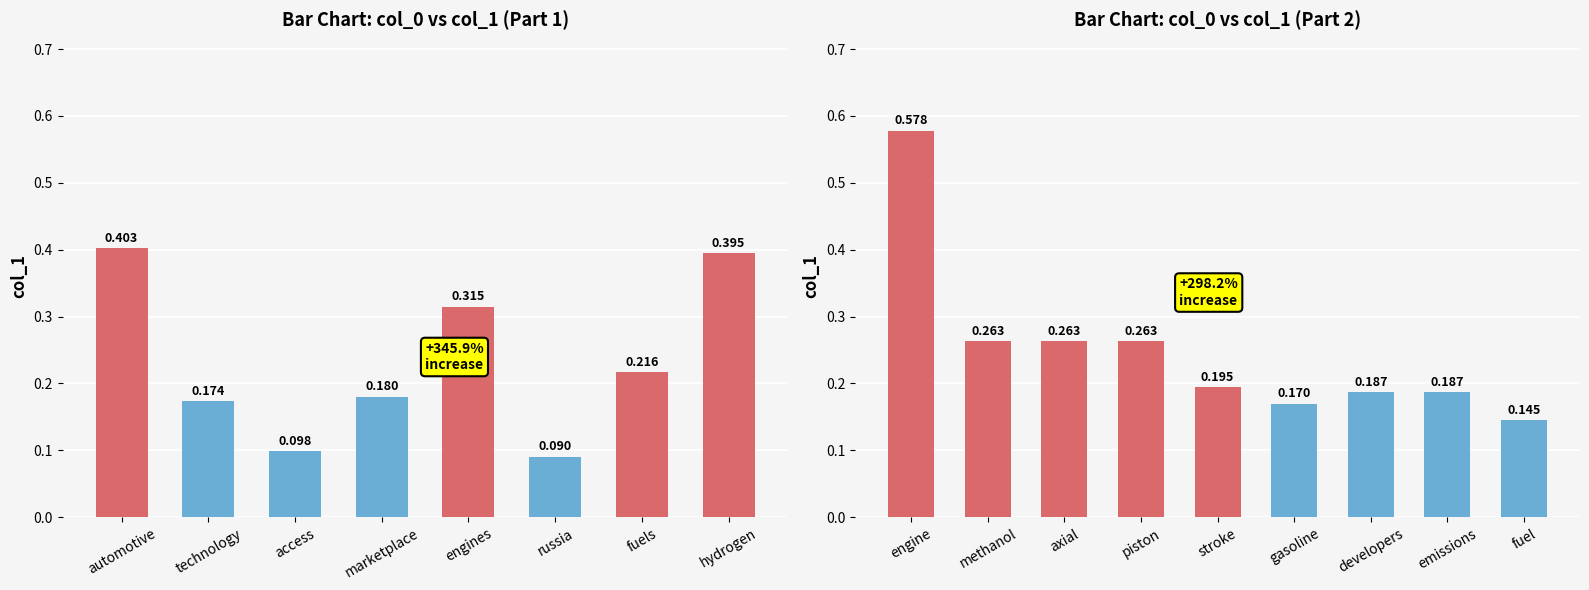

How many bars are there in total?

17